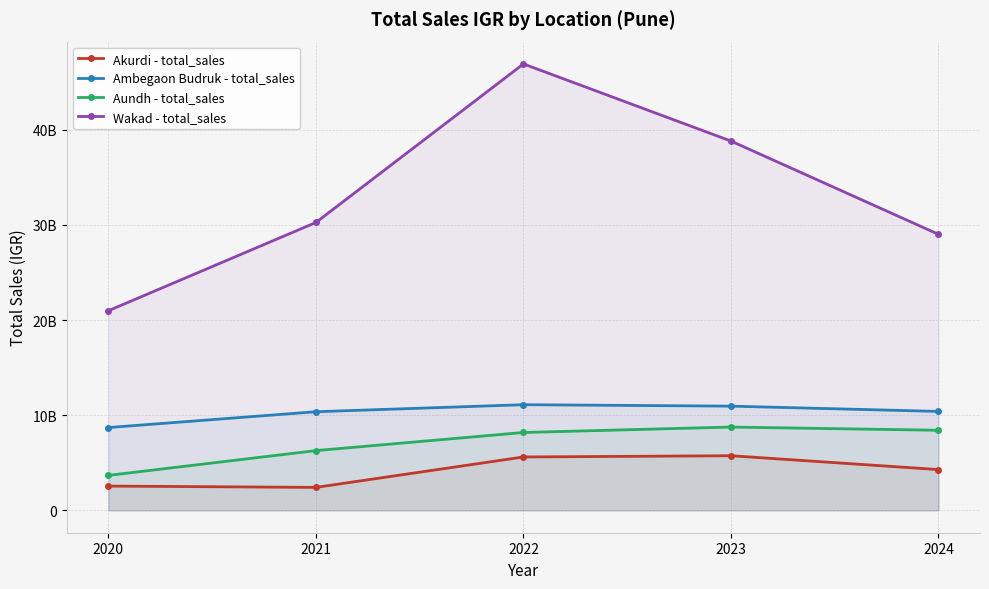

True or false: Wakad - total_sales has a value of 10671567302.7 at 2024.

False